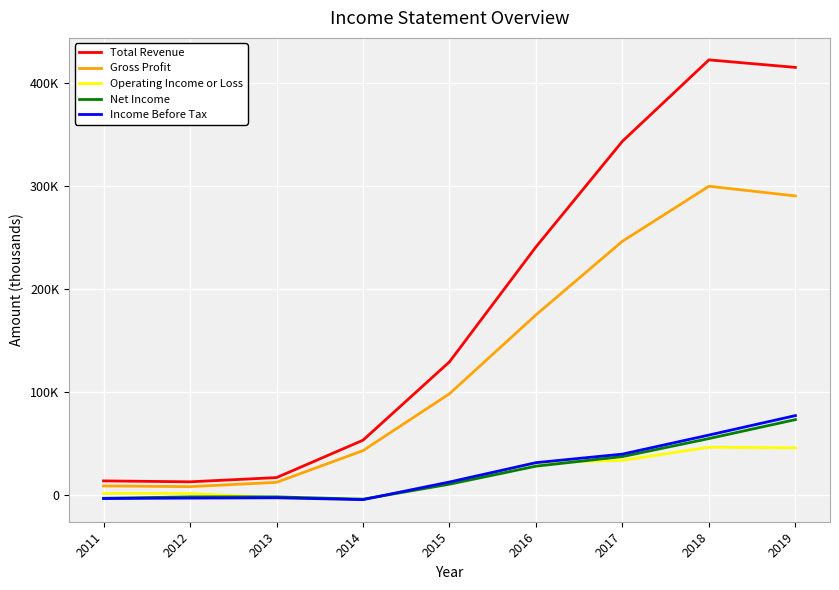

Which label corresponds to the smallest value in the chart?

2014